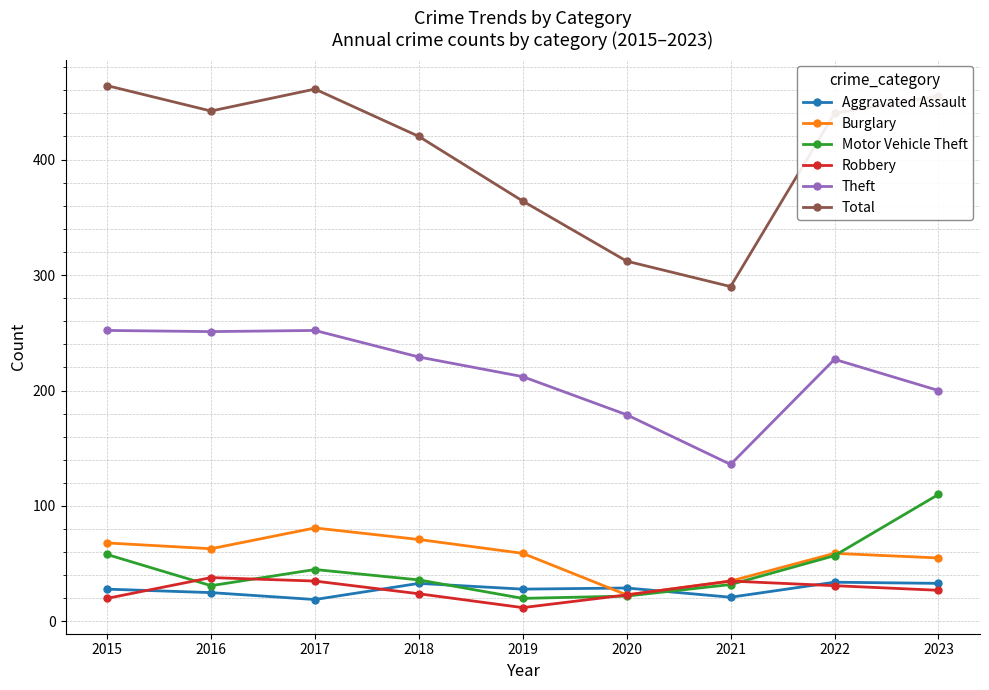

The Theft series shows 179 at 2020. True or false?

True